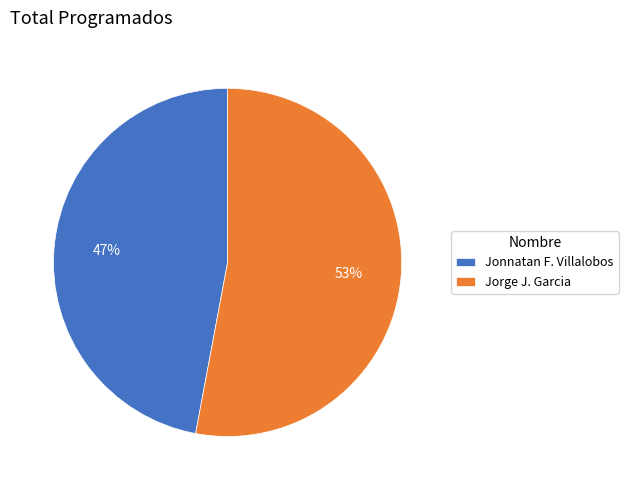

How many slices are in this pie chart?

2